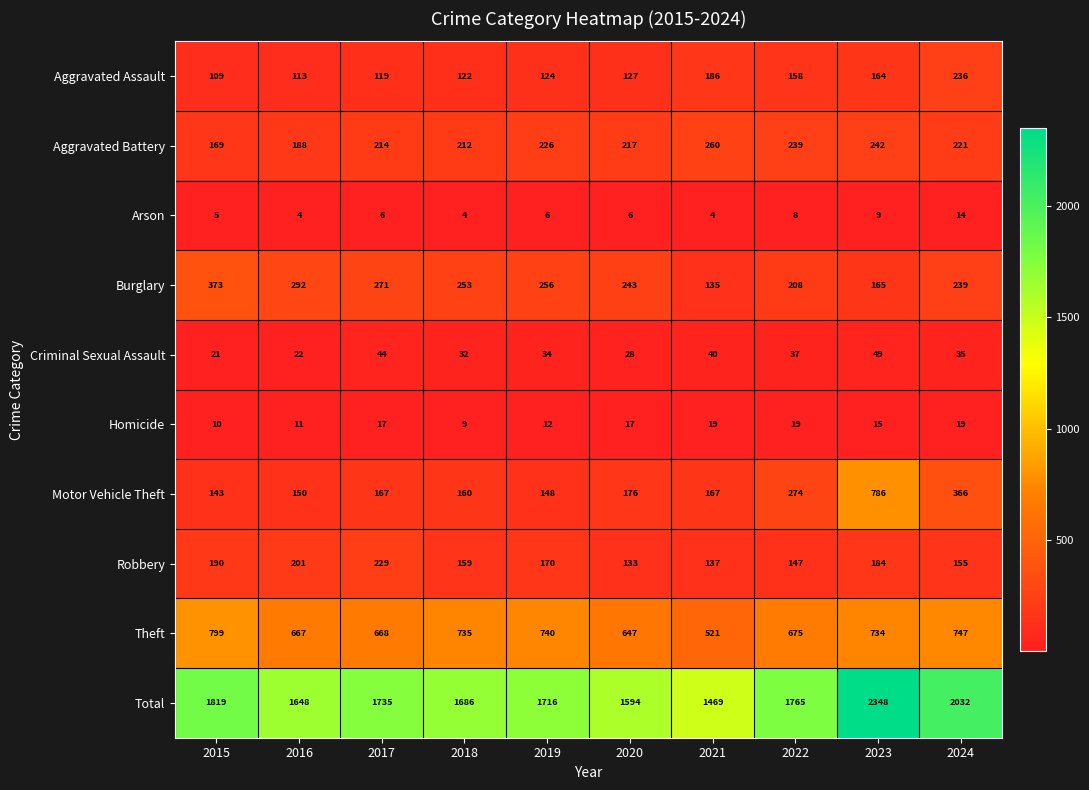

How many series are shown in this chart?

10